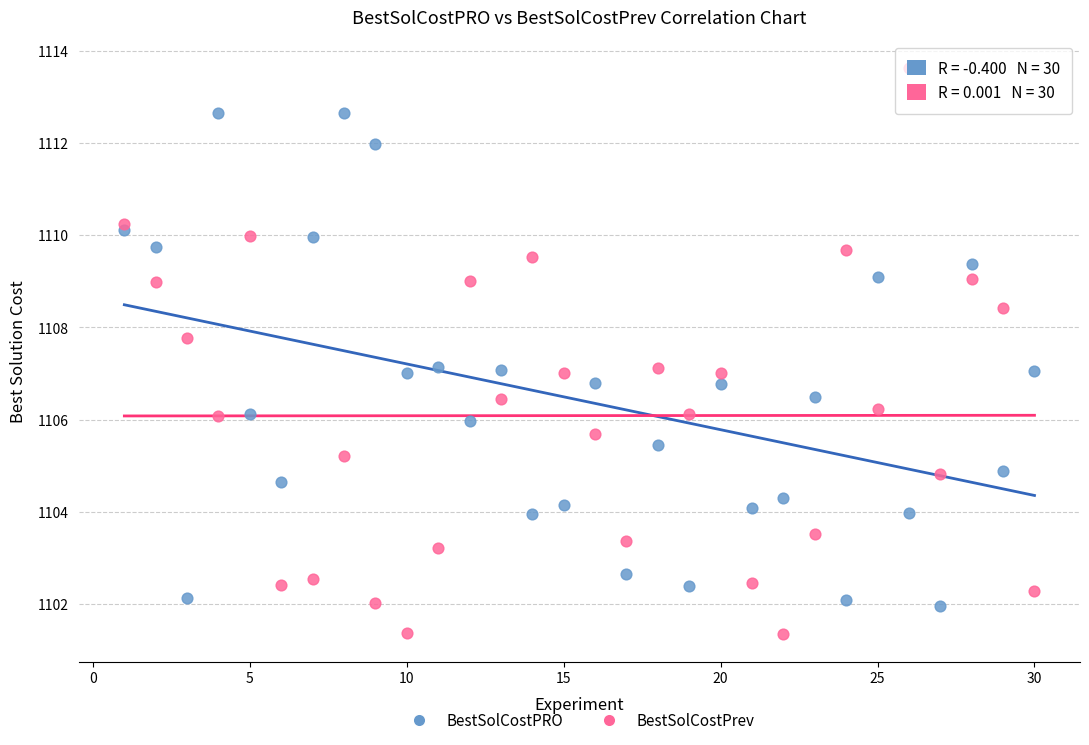

What is the X range (max minus min) for the scatter plot?

29.0